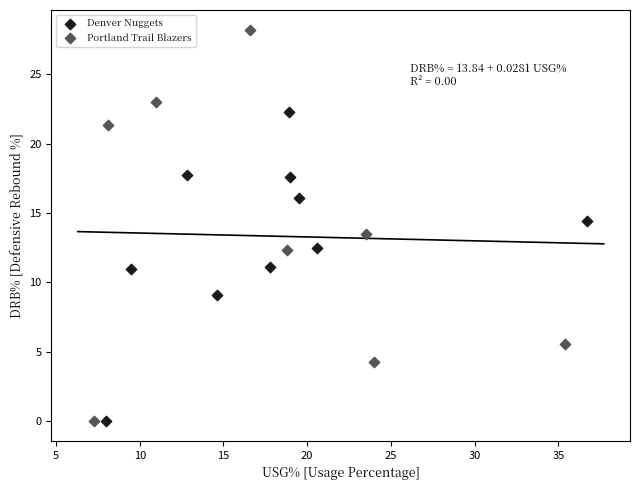

Which series reaches the maximum Y coordinate?

Portland Trail Blazers